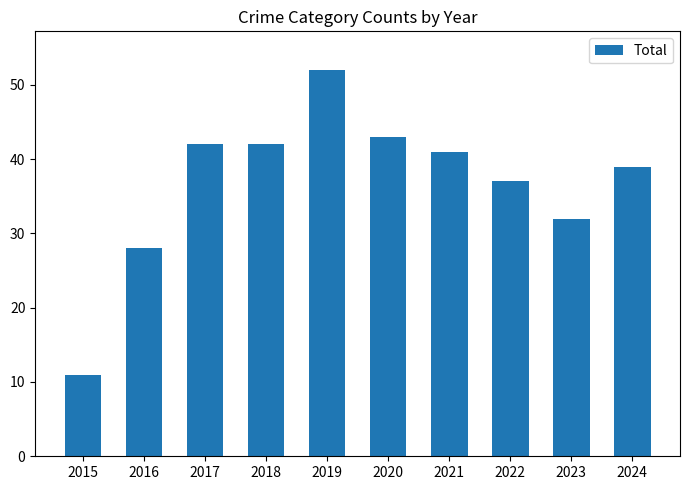

What is the difference between the values at 2018 and 2023?

10